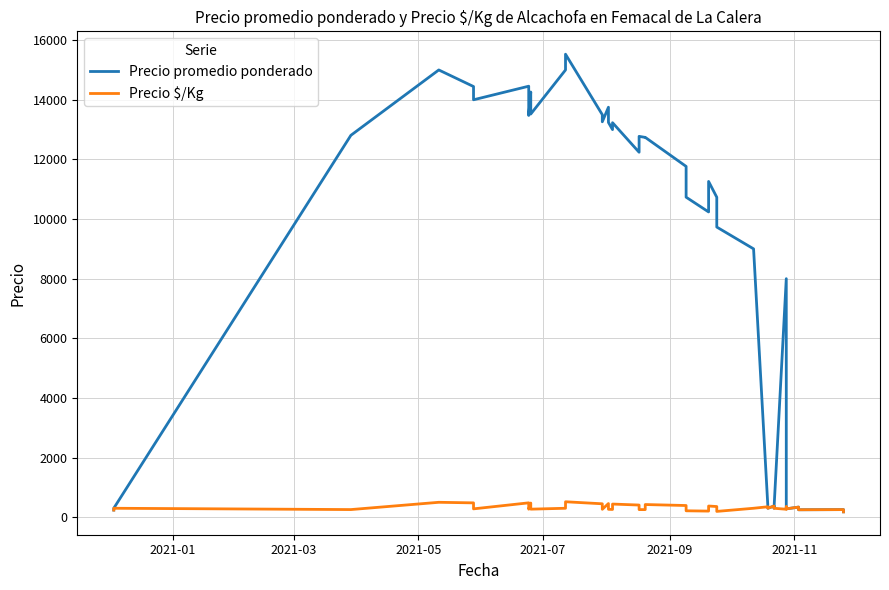

List the series in order of their overall mean, highest first.

Precio promedio ponderado, Precio $/Kg